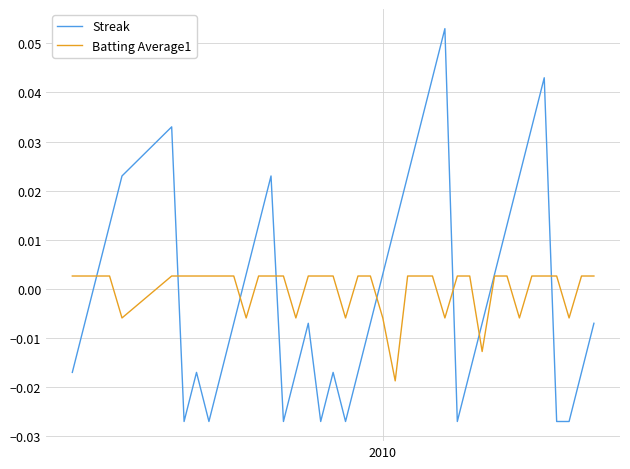

How many positive values does the Batting Average1 series have?

30